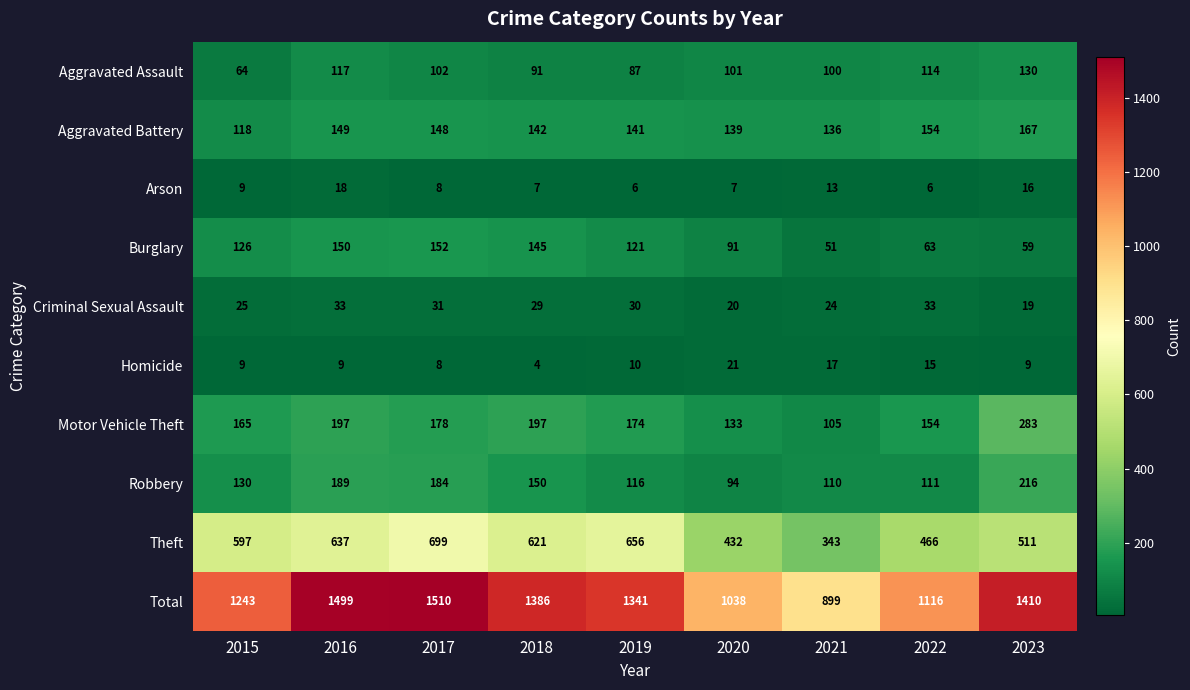

Rank the series by their maximum value, from lowest to highest.

Arson, Homicide, Criminal Sexual Assault, Aggravated Assault, Burglary, Aggravated Battery, Robbery, Motor Vehicle Theft, Theft, Total